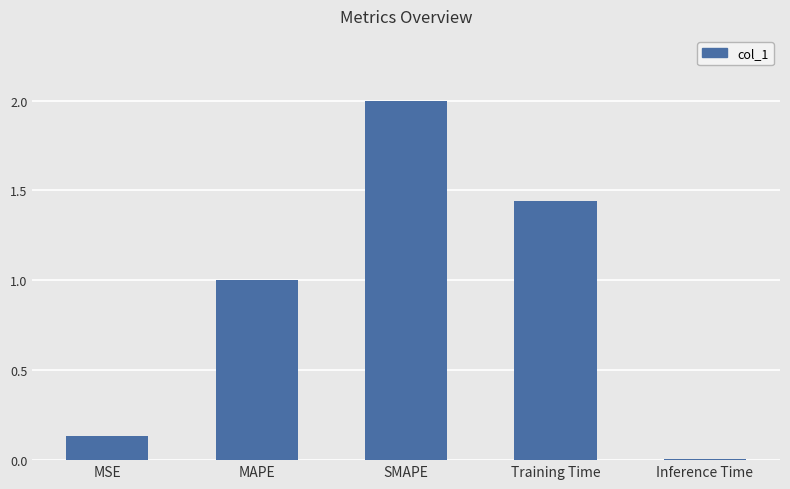

Which category has the highest value across all series?

SMAPE